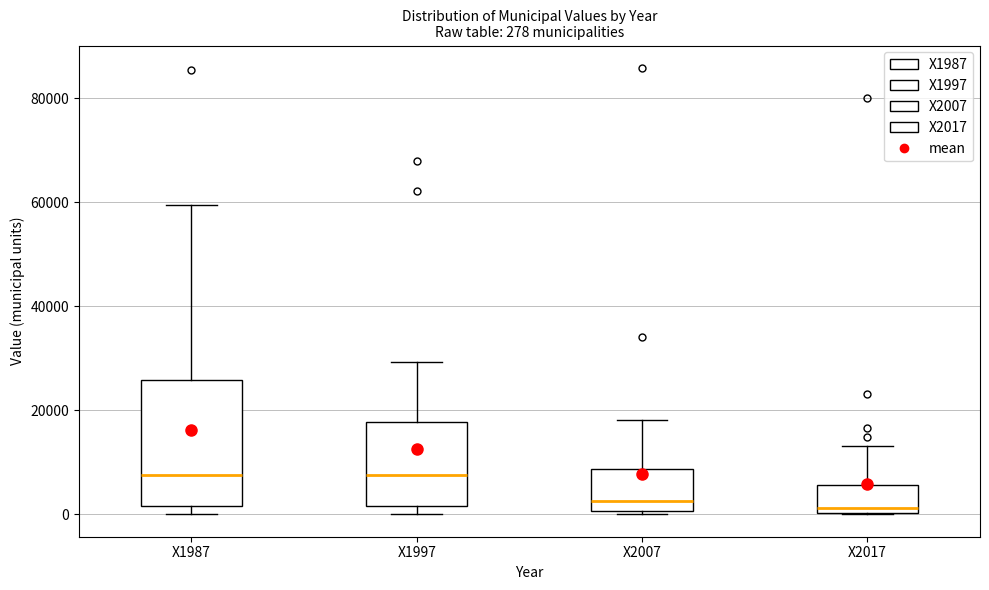

Comparing the boxes themselves (not the whiskers), which one is the tallest?

X1987